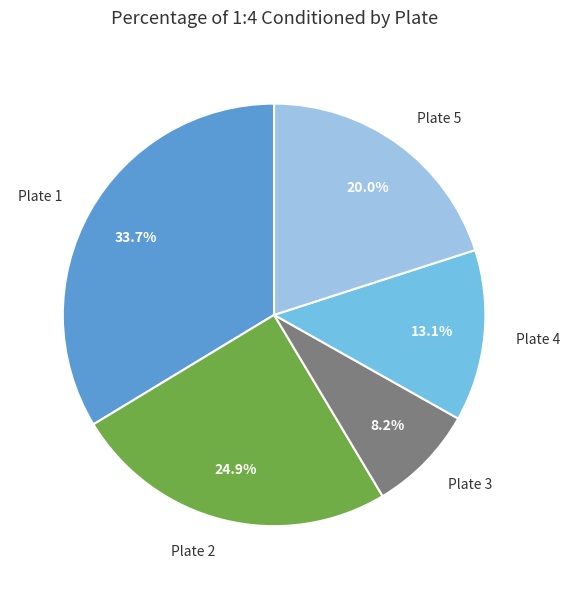

The Plate 3 slice represents 8% of the pie. True or false?

True